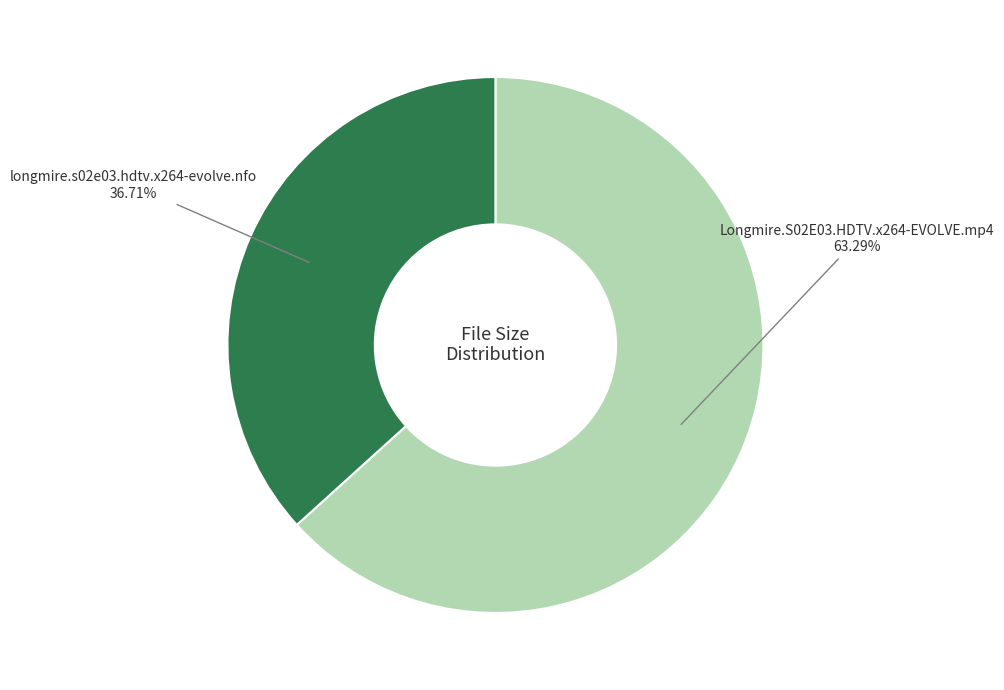

Which has a higher value, Longmire.S02E03.HDTV.x264-EVOLVE.mp4 63.29% or longmire.s02e03.hdtv.x264-evolve.nfo 36.71%?

Longmire.S02E03.HDTV.x264-EVOLVE.mp4 63.29%